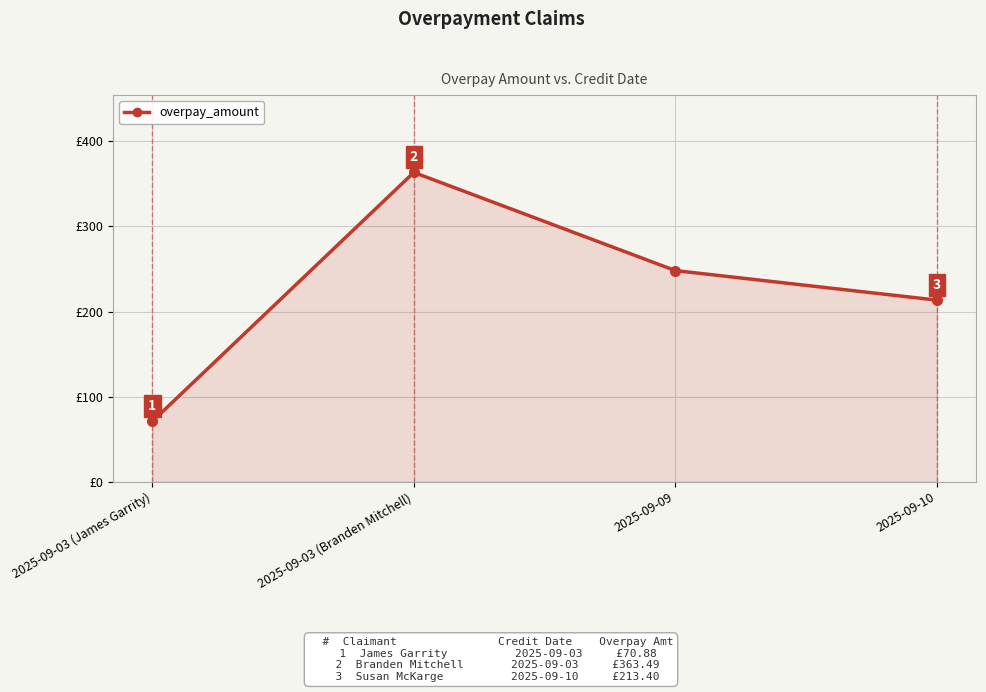

Between 2025-09-09 and 2025-09-03 (Branden Mitchell), which is larger?

2025-09-03 (Branden Mitchell)